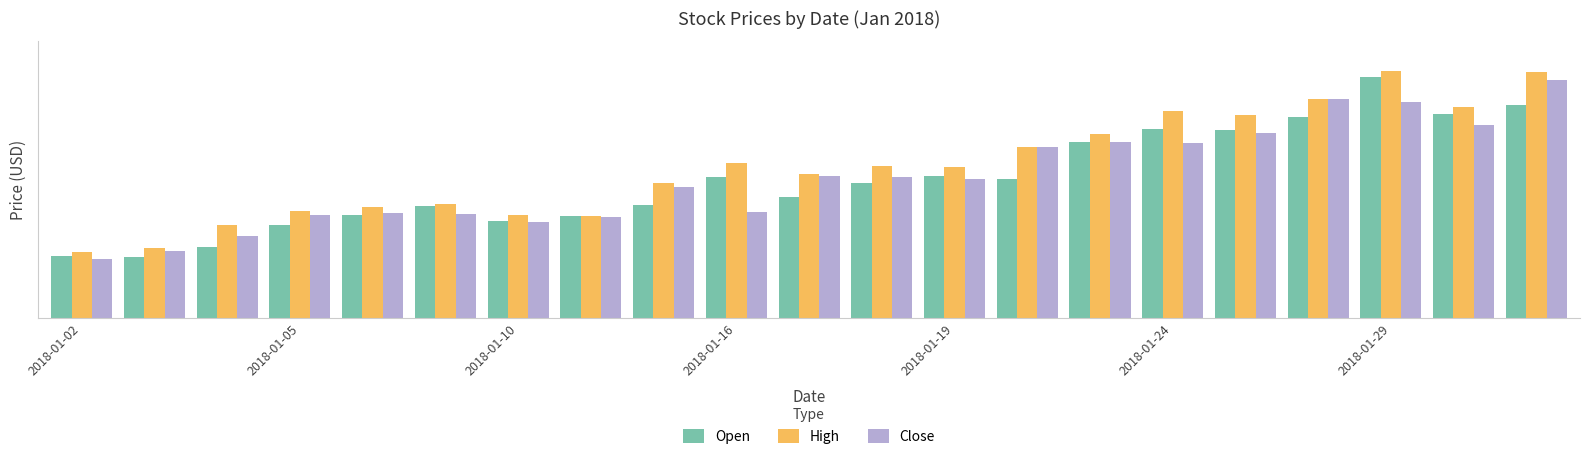

Rank the series by their maximum value, from highest to lowest.

High, Open, Close